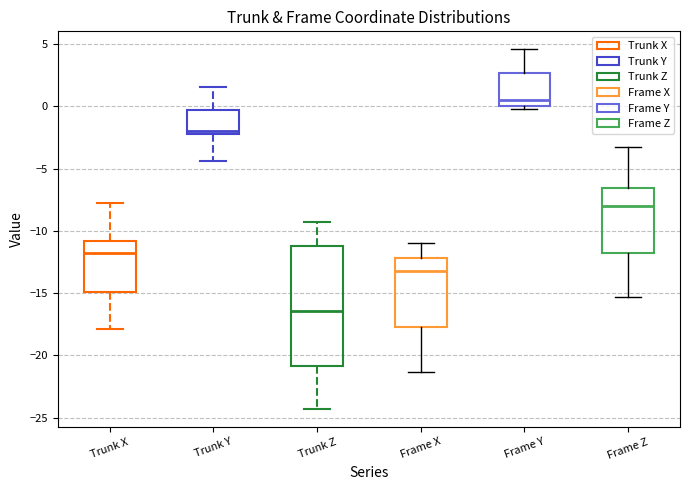

Reading left to right, transcribe this box plot: for each box, give where its median line is, the range the box spans, and where its two whiskers end, as read against the y-axis. The values are not printed on the chart, so give them approximately, as read against the axis.

Trunk X: median -12.0, box -15.0 to -11.0, whiskers -18.0 to -7.5
Trunk Y: median -2.0 (just above the box's lower edge), box -2.0 to -0.5, whiskers -4.5 to 1.5
Trunk Z: median -16.5, box -21.0 to -11.0, whiskers -24.5 to -9.5
Frame X: median -13.0, box -17.5 to -12.0, whiskers -21.5 to -11.0
Frame Y: median 0.5, box 0.0 to 2.5, whiskers 0.0 (just below the box's lower edge) to 4.5
Frame Z: median -8.0, box -12.0 to -6.5, whiskers -15.5 to -3.0